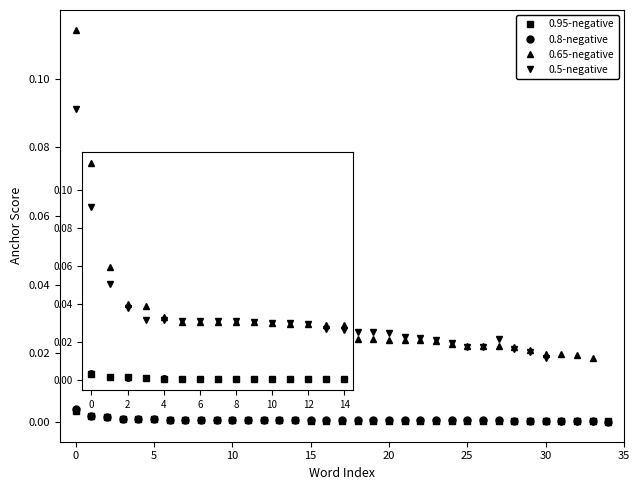

Which series has the widest spread of values?

0.65-negative